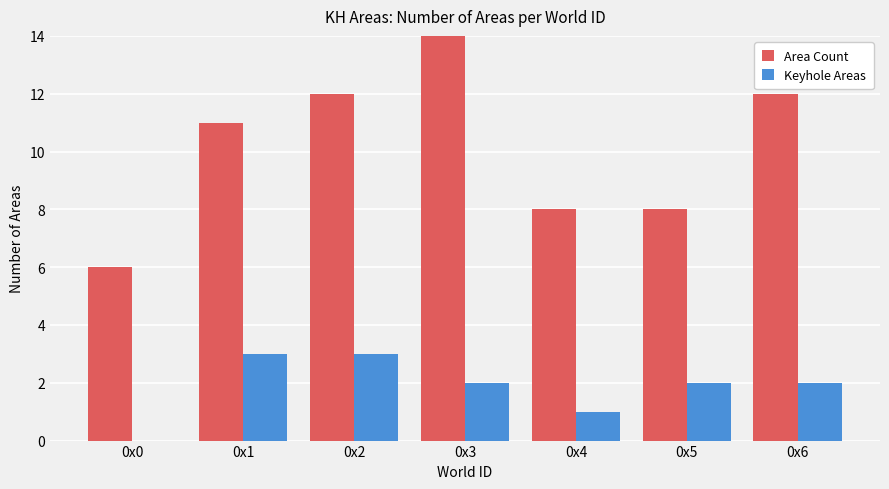

True or false: Area Count has a value of 6 at 0x0.

True